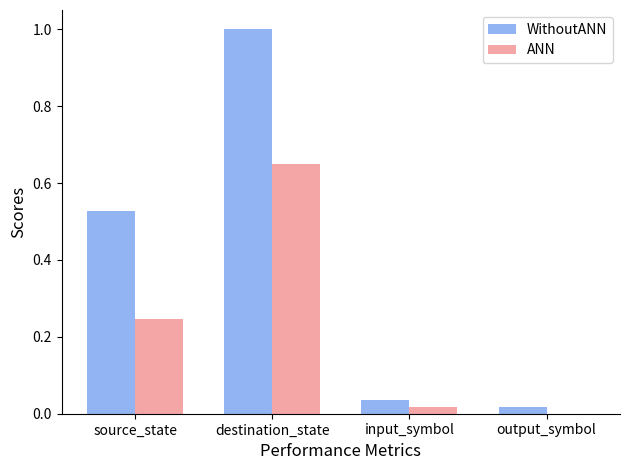

Which series has the largest total across all categories?

WithoutANN